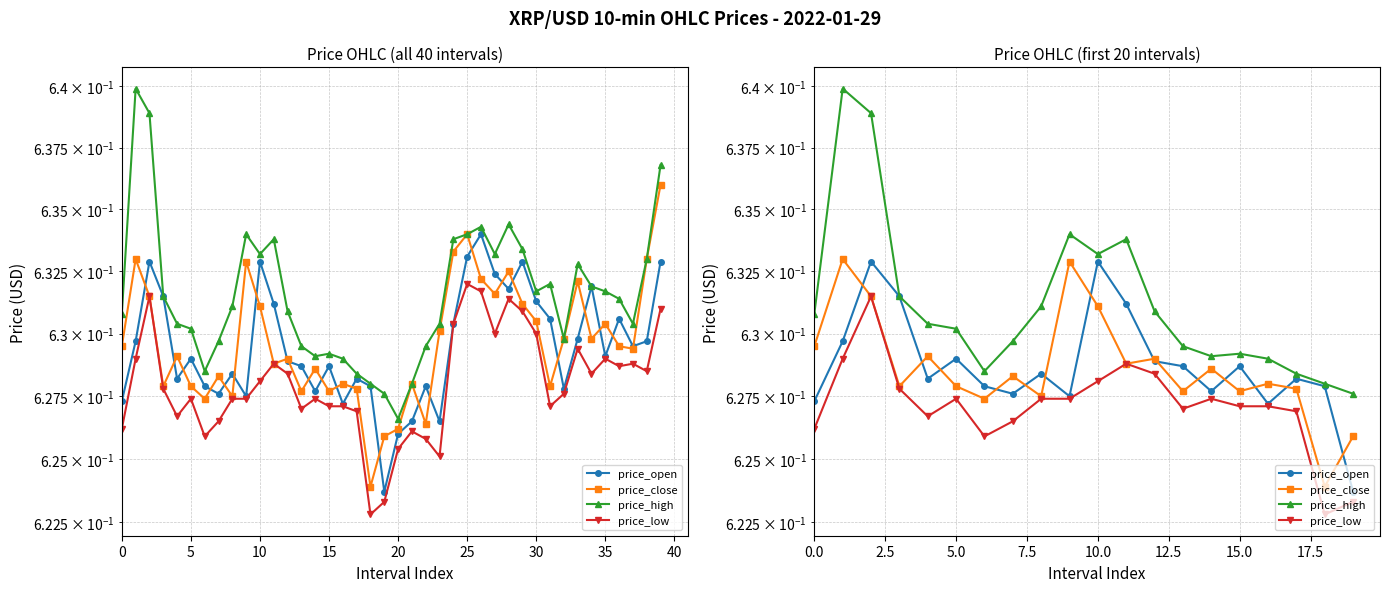

What is the total value across all series at 19?

2.5